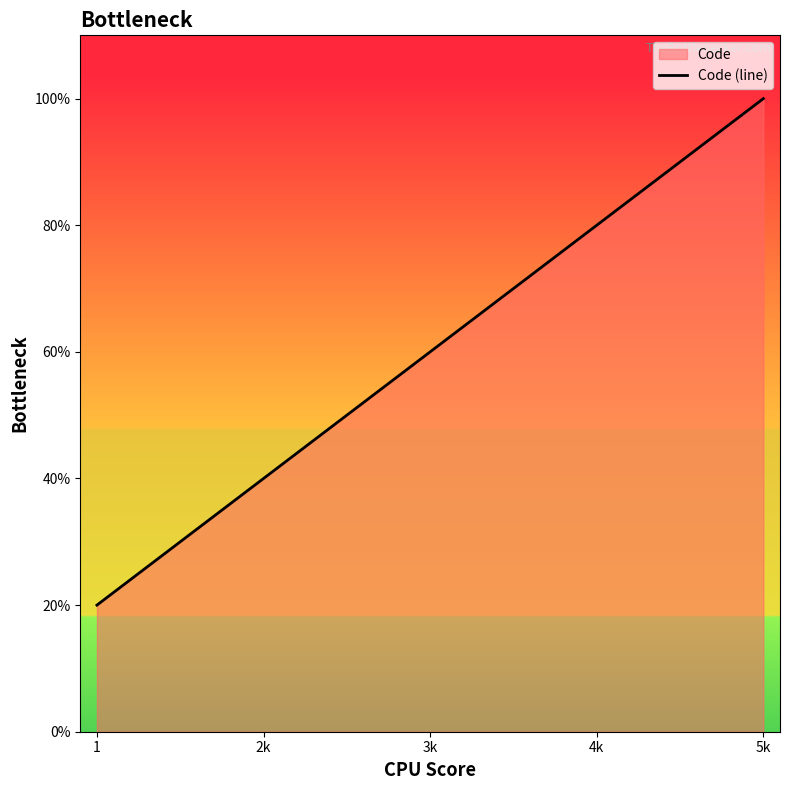

Which has a higher value, 4k or 5k?

5k